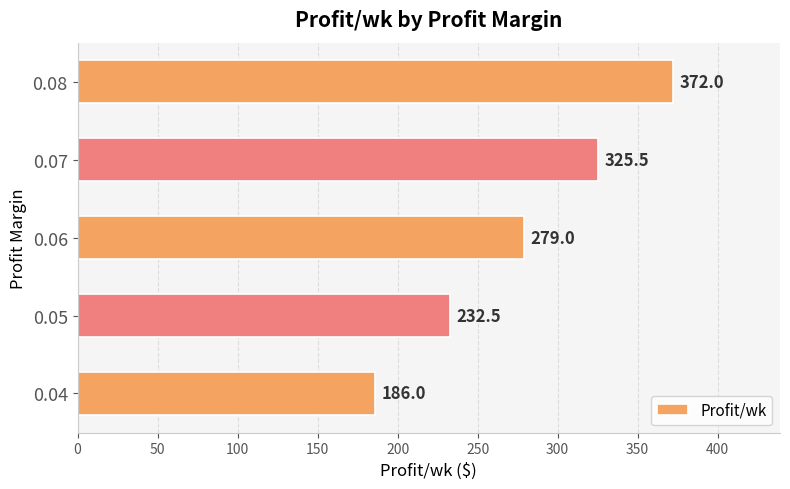

What is the minimum value shown in the chart?

186.0